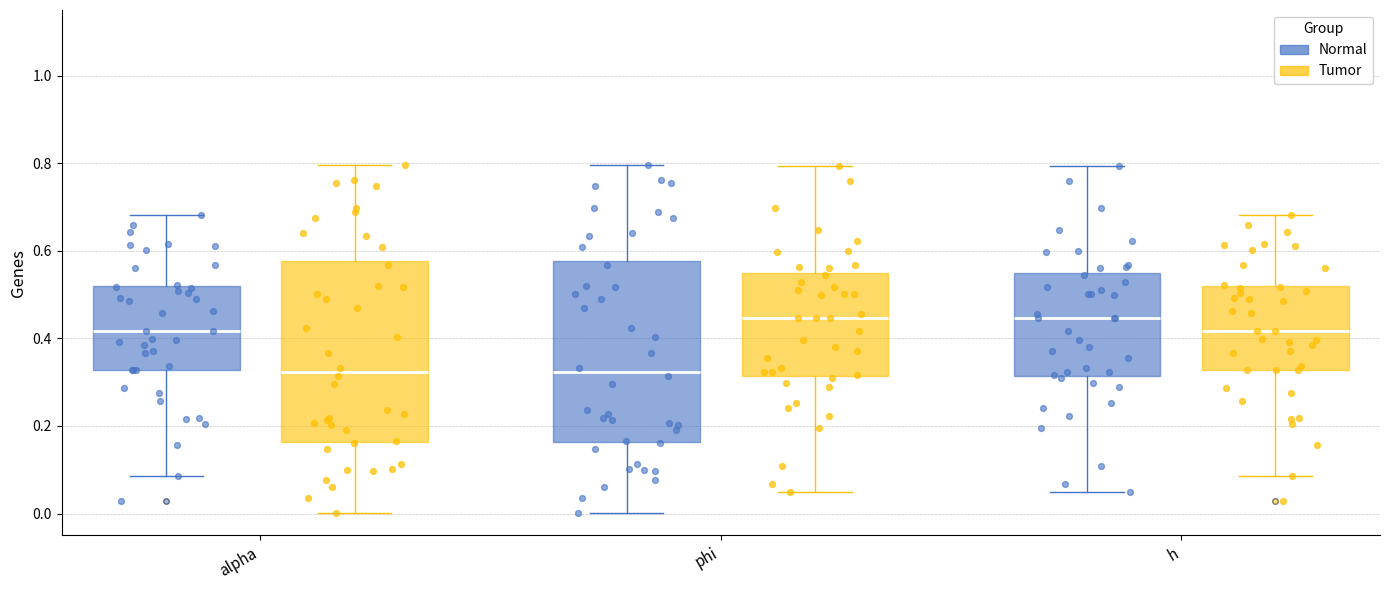

Reading left to right, read every box against the y-axis: the position of its median line, the range the box covers, and the ends of its whiskers. The values are not printed on the chart, so give them approximately, as read against the axis.

alpha (Normal): median 0.42, box 0.32 to 0.52, whiskers 0.08 to 0.68
alpha (Tumor): median 0.32, box 0.16 to 0.58, whiskers 0.00 to 0.80
phi (Normal): median 0.32, box 0.16 to 0.58, whiskers 0.00 to 0.80
phi (Tumor): median 0.44, box 0.32 to 0.54, whiskers 0.04 to 0.80
h (Normal): median 0.44, box 0.32 to 0.54, whiskers 0.04 to 0.80
h (Tumor): median 0.42, box 0.32 to 0.52, whiskers 0.08 to 0.68